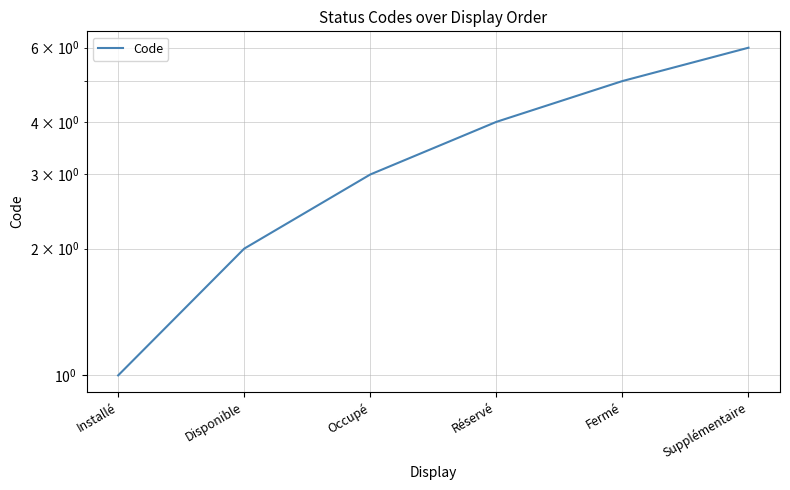

What is the approximate value at Installé?

1